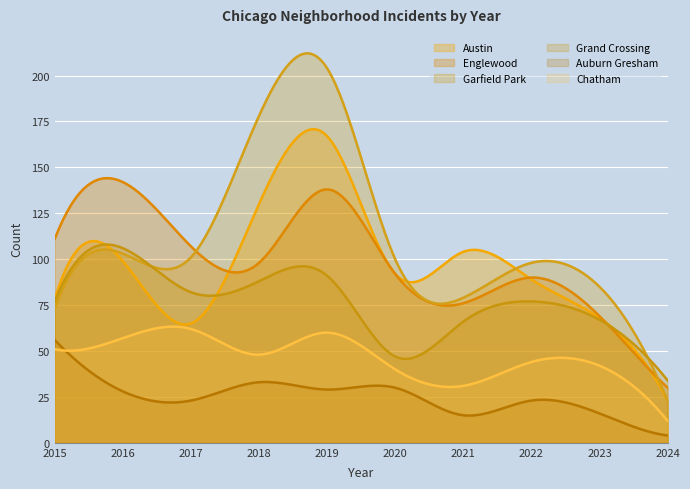

Is the value of Garfield Park at 2017 greater than the value of Austin at 2021?

No